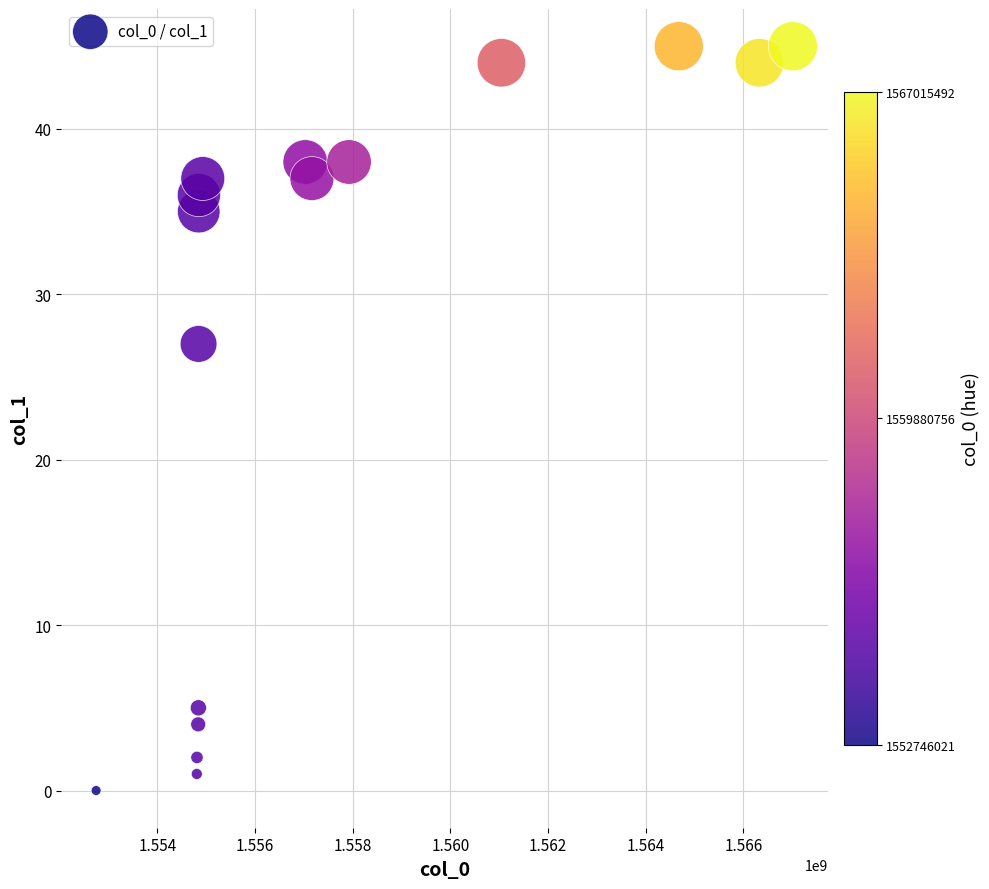

What is the range of Y values (max minus min)?

45